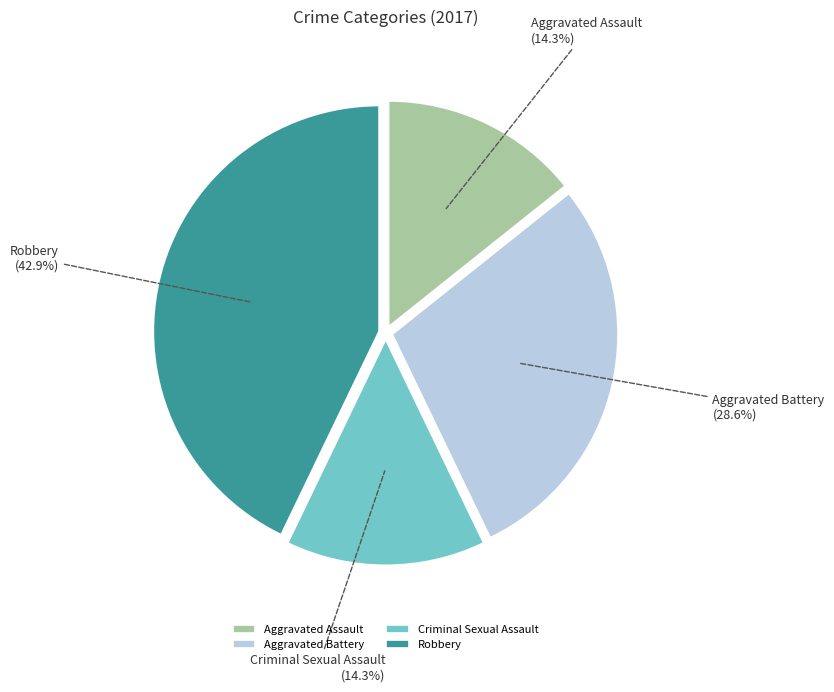

What is the largest slice in the pie chart?

Robbery